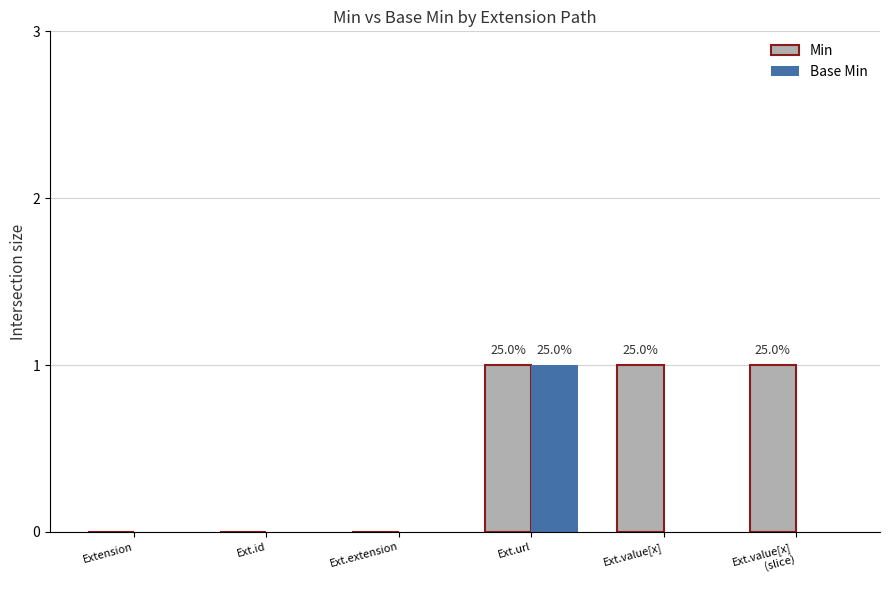

Which series has the largest total across all categories?

Min